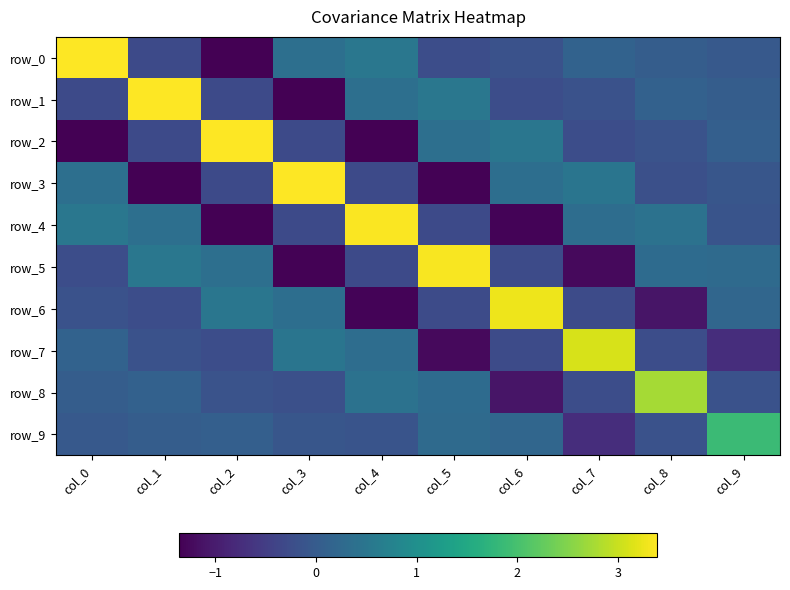

Reading left to right, list all the values displayed in this chart.

row_0: 3.4	-0.3	-1.4	0.4	0.5	-0.3	-0.2	0.1	0.0	-0.0
row_1: -0.3	3.4	-0.3	-1.4	0.4	0.5	-0.2	-0.2	0.1	0.0
row_2: -1.4	-0.3	3.4	-0.3	-1.4	0.4	0.5	-0.2	-0.1	0.1
row_3: 0.4	-1.4	-0.3	3.4	-0.3	-1.3	0.4	0.5	-0.2	-0.1
row_4: 0.5	0.4	-1.4	-0.3	3.4	-0.3	-1.3	0.3	0.4	-0.1
row_5: -0.3	0.5	0.4	-1.3	-0.3	3.3	-0.3	-1.2	0.3	0.3
row_6: -0.2	-0.2	0.5	0.4	-1.3	-0.3	3.3	-0.3	-1.1	0.2
row_7: 0.1	-0.2	-0.2	0.5	0.3	-1.2	-0.3	3.1	-0.2	-0.7
row_8: 0.0	0.1	-0.1	-0.2	0.4	0.3	-1.1	-0.2	2.7	-0.2
row_9: -0.0	0.0	0.1	-0.1	-0.1	0.3	0.2	-0.7	-0.2	1.9